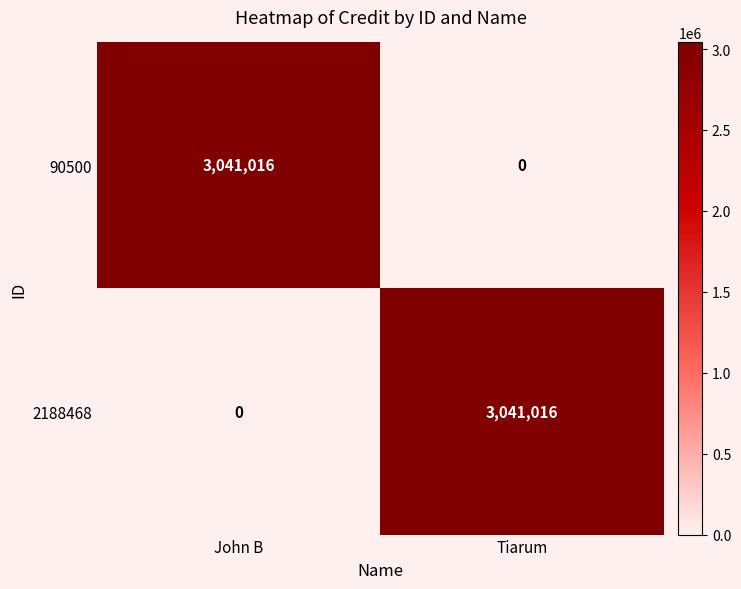

What is the maximum value shown in the chart?

3041016